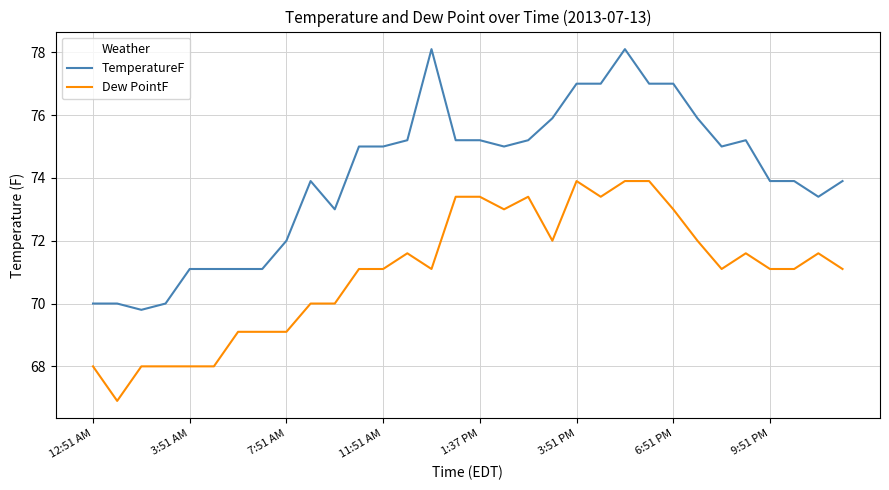

Which series has the widest spread of values?

TemperatureF